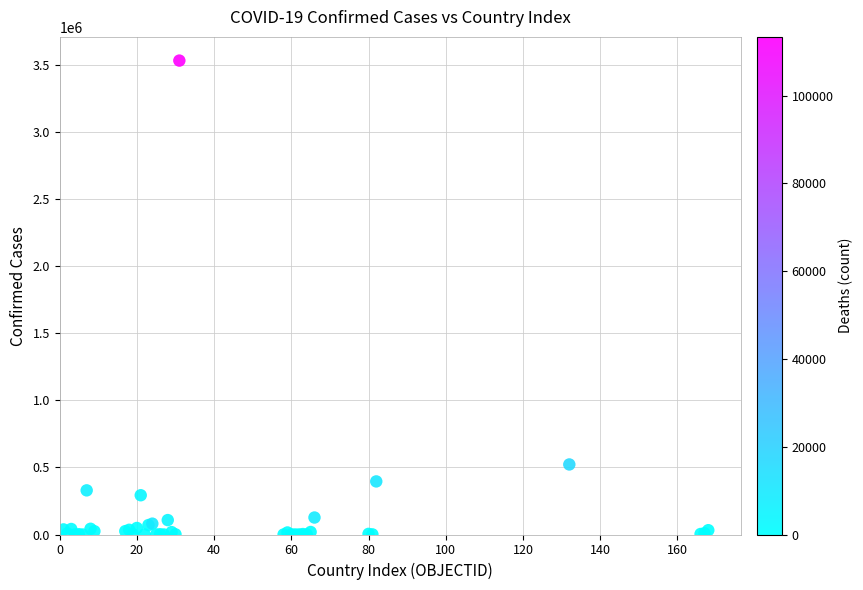

What Y value in the scatter plot is closest to 1766212?

522138